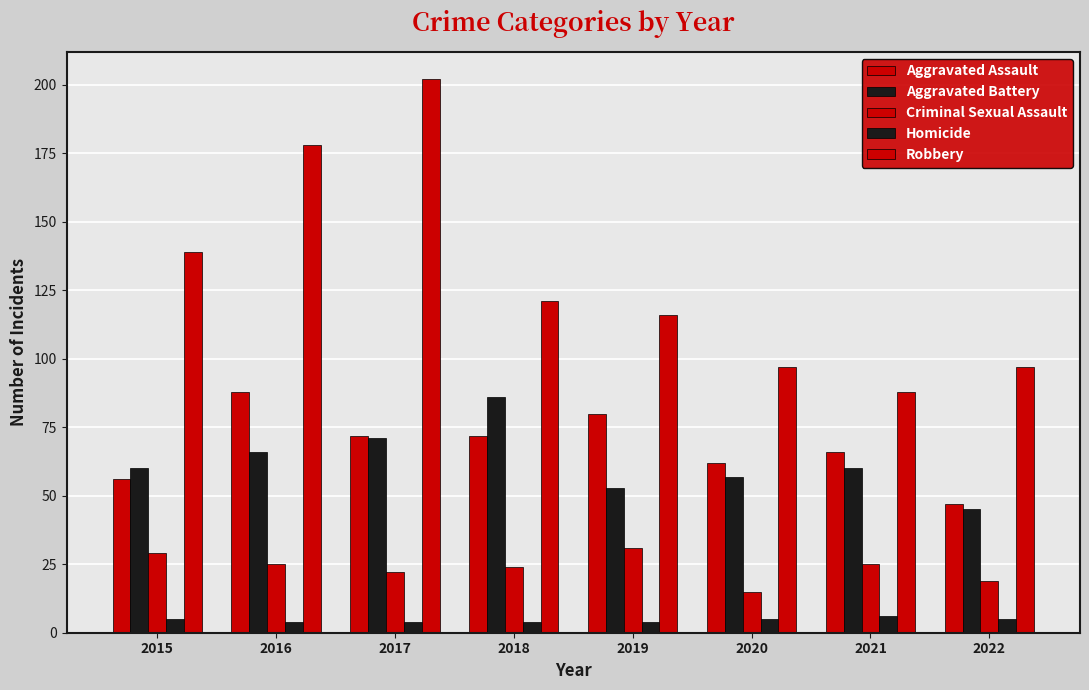

How many series are shown in this chart?

5